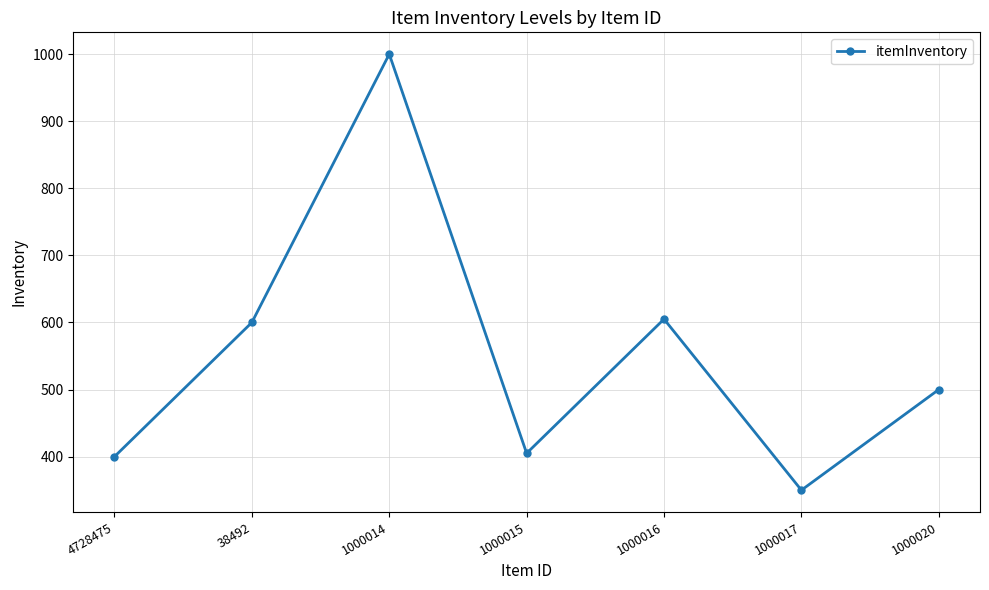

Is it true that the value at 1000015 is 405?

True